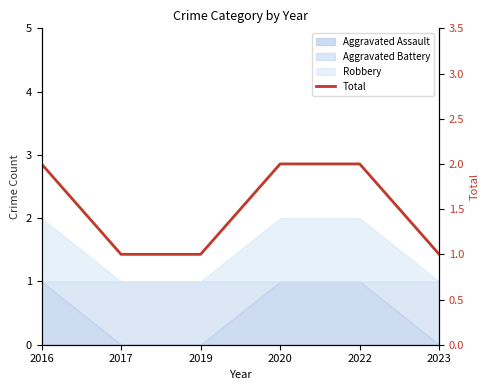

How many values are below 2?

3